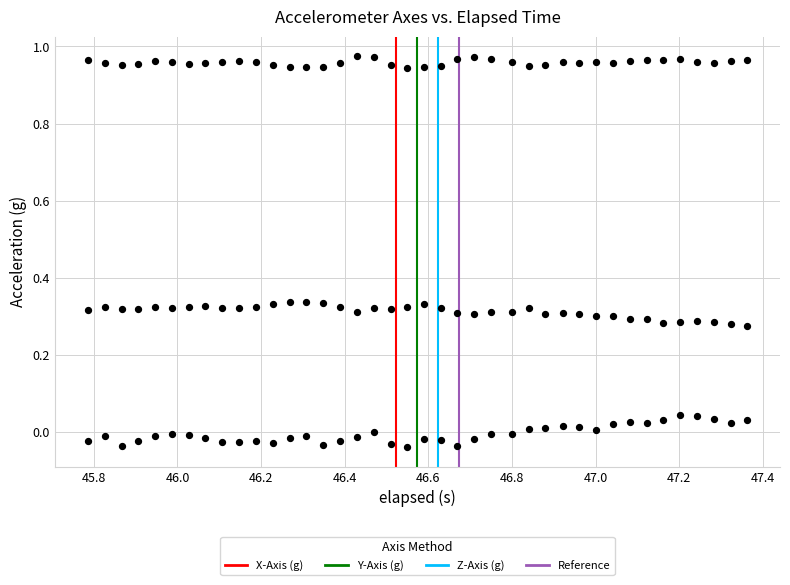

How many points are shown in the scatter plot?

120